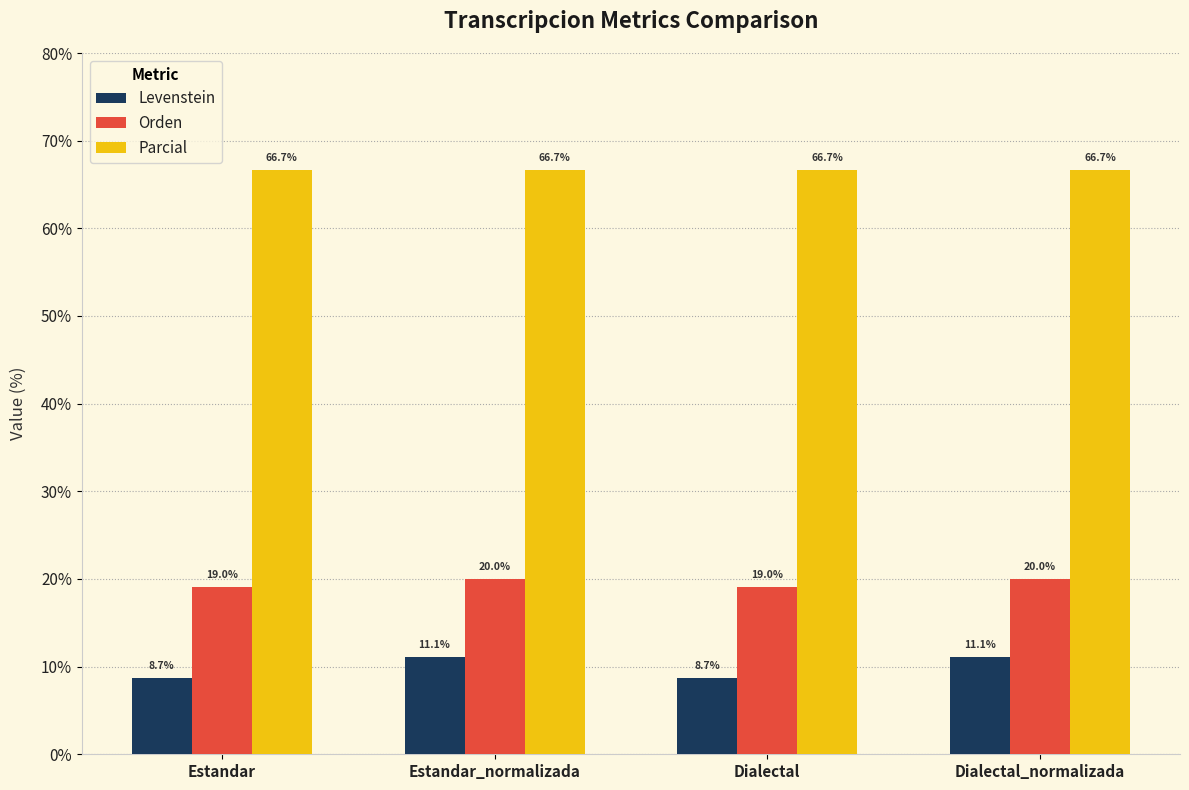

What is the label of the 1st bar from the left?

Estandar